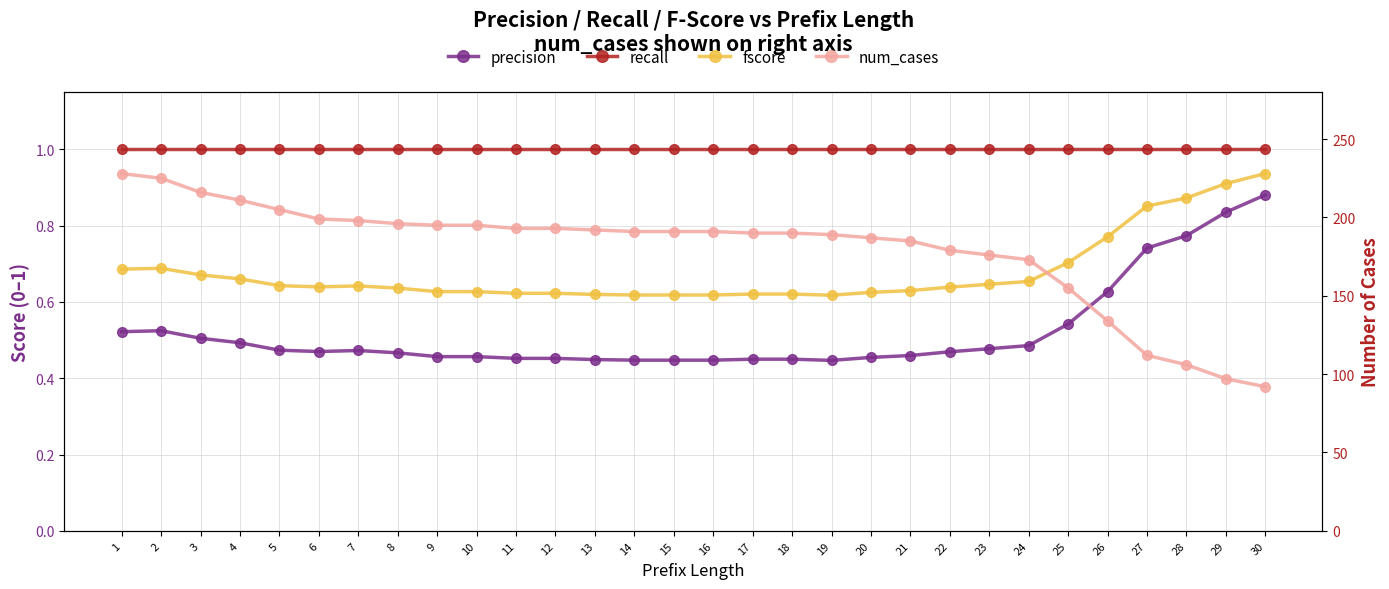

Reading left to right, what are all the values shown in this chart?

precision: 1=0.5	2=0.5	3=0.5	4=0.5	5=0.5	6=0.5	7=0.5	8=0.5	9=0.5	10=0.5	11=0.5	12=0.5	13=0.4	14=0.4	15=0.4	16=0.4	17=0.4	18=0.4	19=0.4	20=0.5	21=0.5	22=0.5	23=0.5	24=0.5	25=0.5	26=0.6	27=0.7	28=0.8	29=0.8	30=0.9
recall: 1=1.0	2=1.0	3=1.0	4=1.0	5=1.0	6=1.0	7=1.0	8=1.0	9=1.0	10=1.0	11=1.0	12=1.0	13=1.0	14=1.0	15=1.0	16=1.0	17=1.0	18=1.0	19=1.0	20=1.0	21=1.0	22=1.0	23=1.0	24=1.0	25=1.0	26=1.0	27=1.0	28=1.0	29=1.0	30=1.0
fscore: 1=0.7	2=0.7	3=0.7	4=0.7	5=0.6	6=0.6	7=0.6	8=0.6	9=0.6	10=0.6	11=0.6	12=0.6	13=0.6	14=0.6	15=0.6	16=0.6	17=0.6	18=0.6	19=0.6	20=0.6	21=0.6	22=0.6	23=0.6	24=0.7	25=0.7	26=0.8	27=0.9	28=0.9	29=0.9	30=0.9
num_cases: 1=228.0	2=225.0	3=216.0	4=211.0	5=205.0	6=199.0	7=198.0	8=196.0	9=195.0	10=195.0	11=193.0	12=193.0	13=192.0	14=191.0	15=191.0	16=191.0	17=190.0	18=190.0	19=189.0	20=187.0	21=185.0	22=179.0	23=176.0	24=173.0	25=155.0	26=134.0	27=112.0	28=106.0	29=97.0	30=92.0